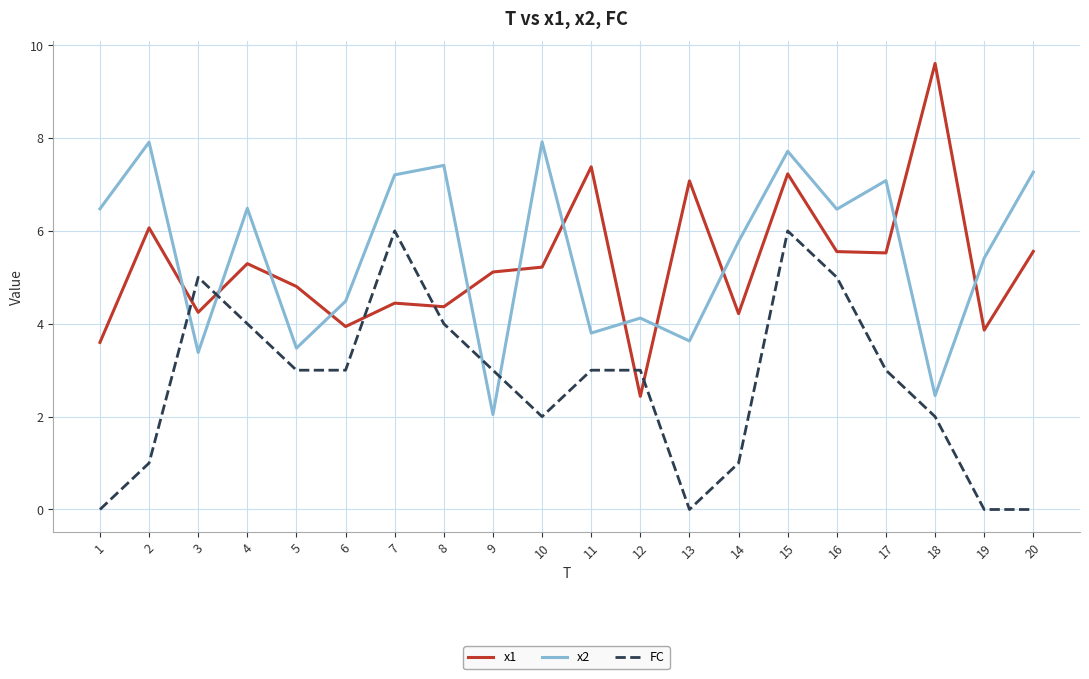

Where is x1 nearest to the value 6?

2